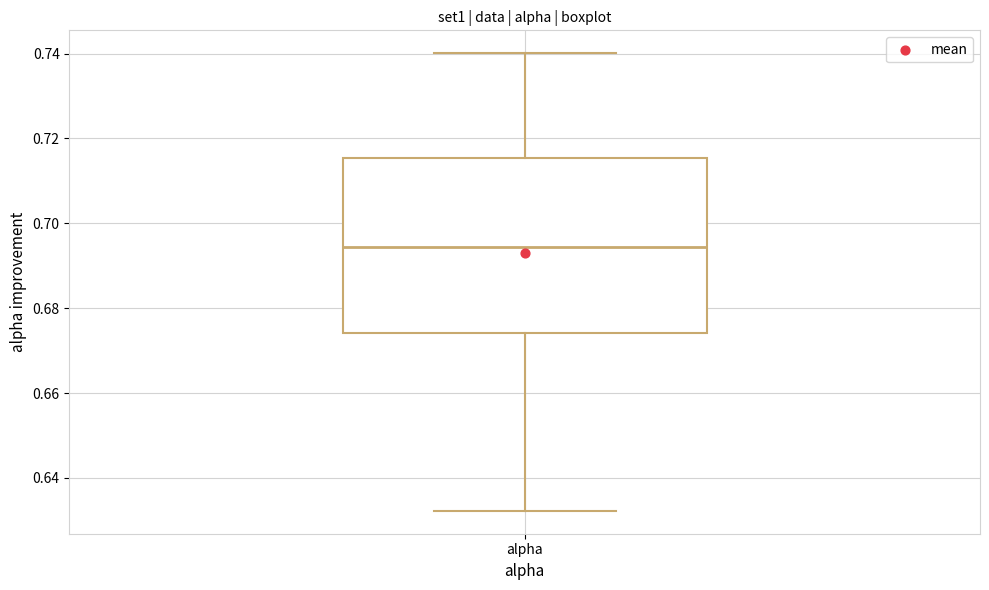

Read this box plot against the y-axis: the position of the median line, the range covered by the box, and the ends of both whiskers. The values are not printed on the chart, so give them approximately, as read against the axis.

median 0.694, box 0.674 to 0.716, whiskers 0.632 to 0.740